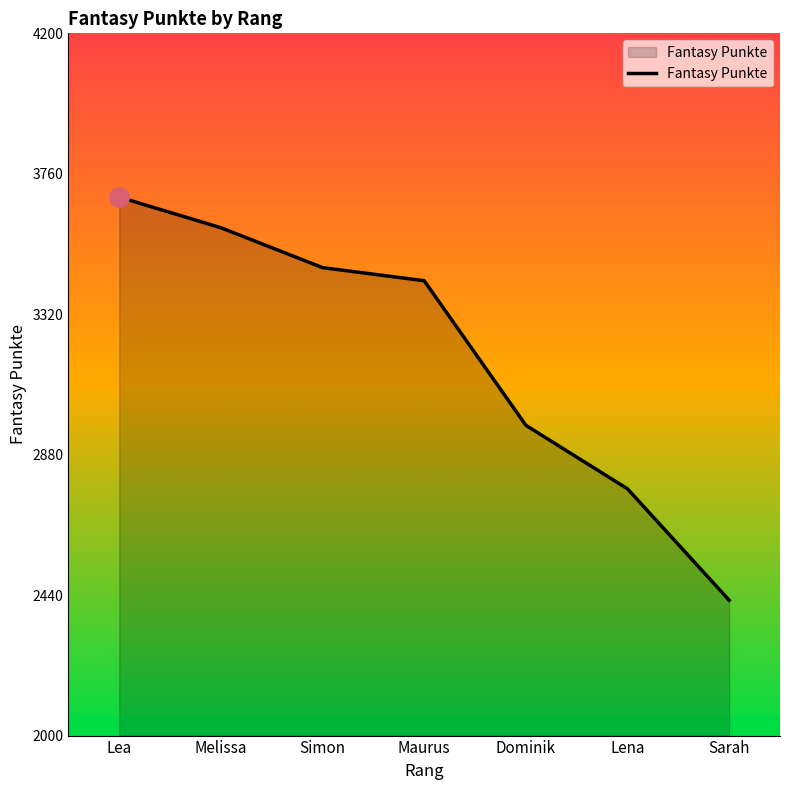

True or false: the data has more than 2 interior local peaks.

False